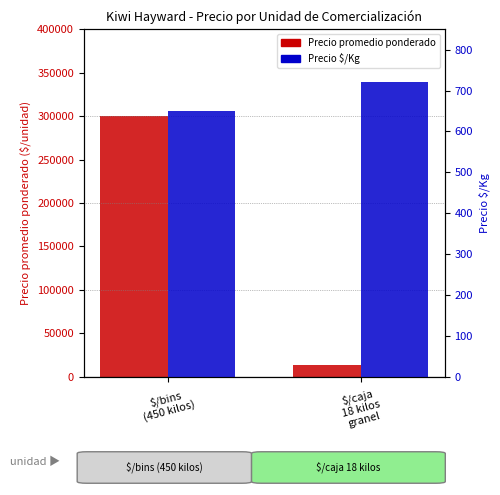

Does the chart contain stacked bars?

No